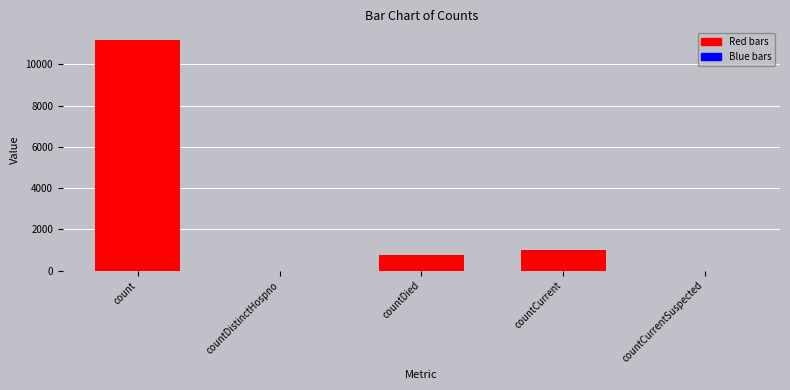

What position from the left is count?

1